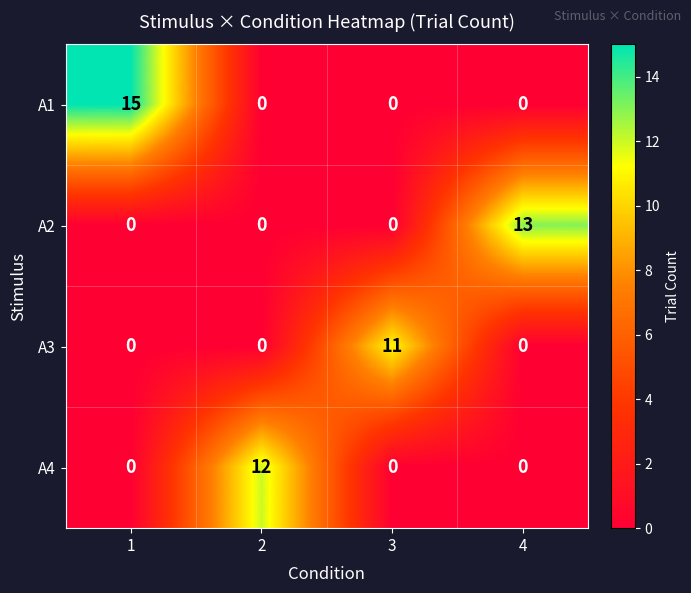

Reading left to right, transcribe all the data shown in this chart.

A1: 15	0	0	0
A2: 0	0	0	13
A3: 0	0	11	0
A4: 0	12	0	0